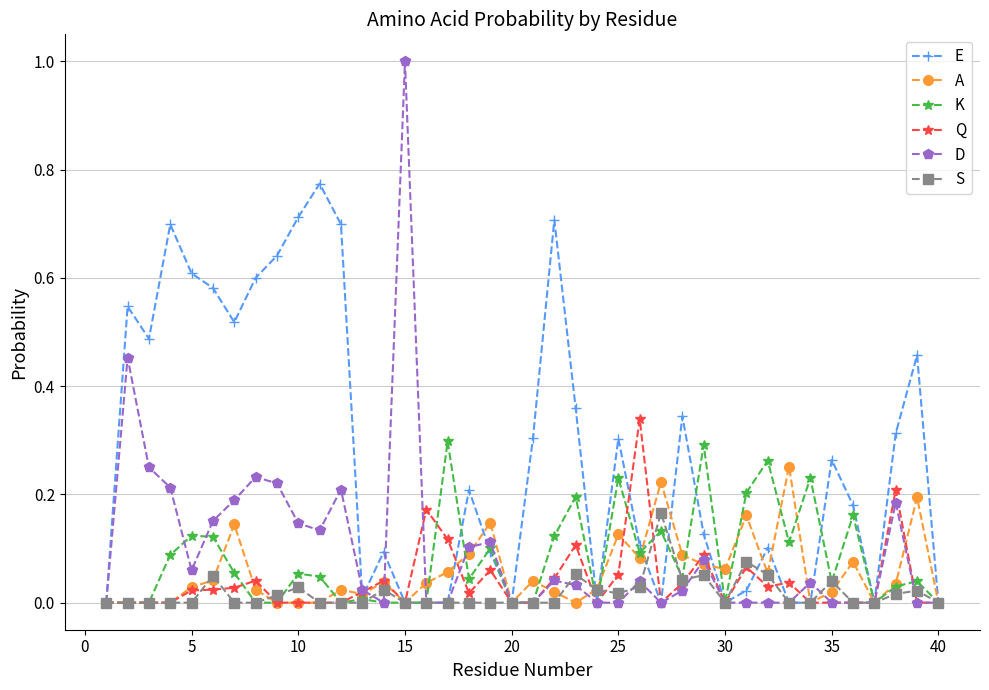

Which series has the widest spread of values?

D